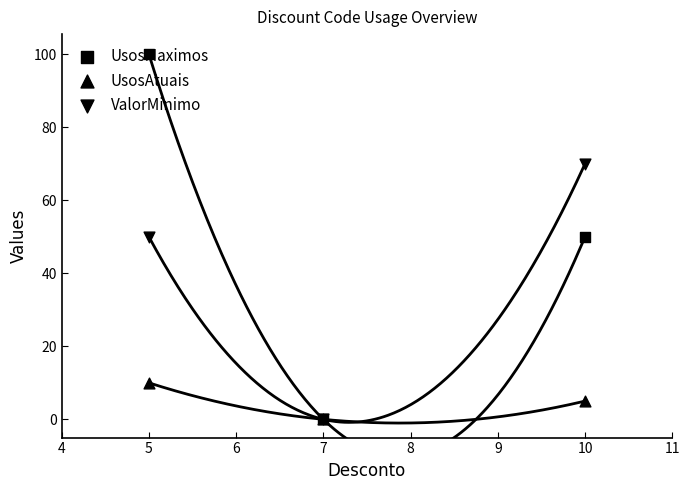

What is the total value across all series at 5?

160